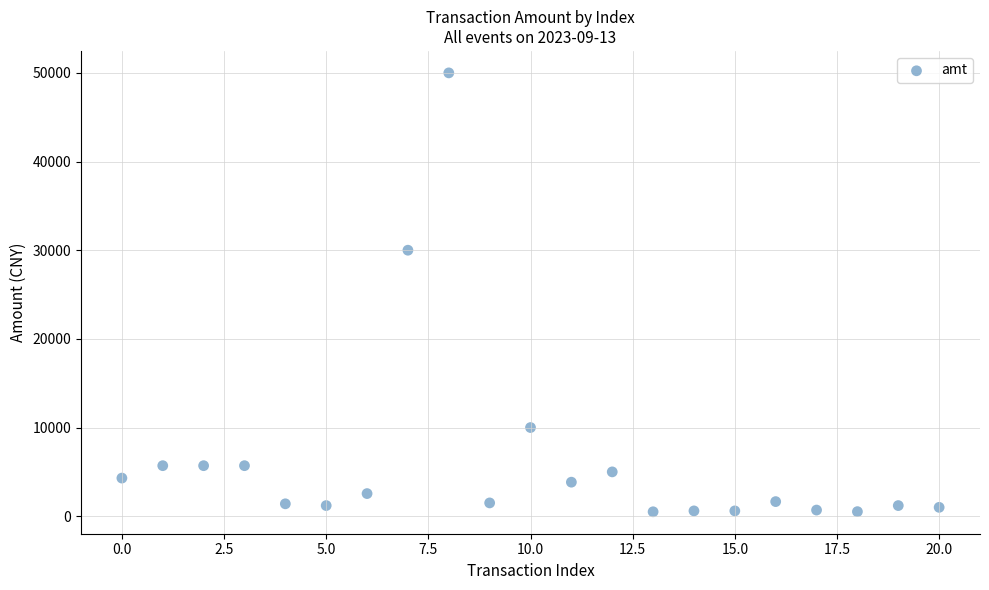

What Y value in the scatter plot is closest to 25250?

30000.0